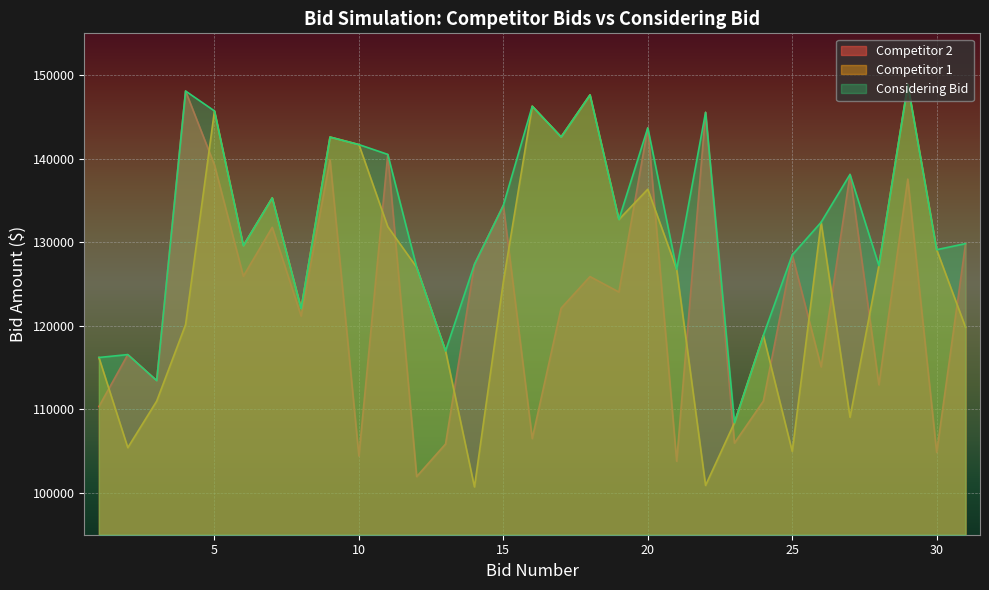

Which series has the largest total across all categories?

Considering Bid